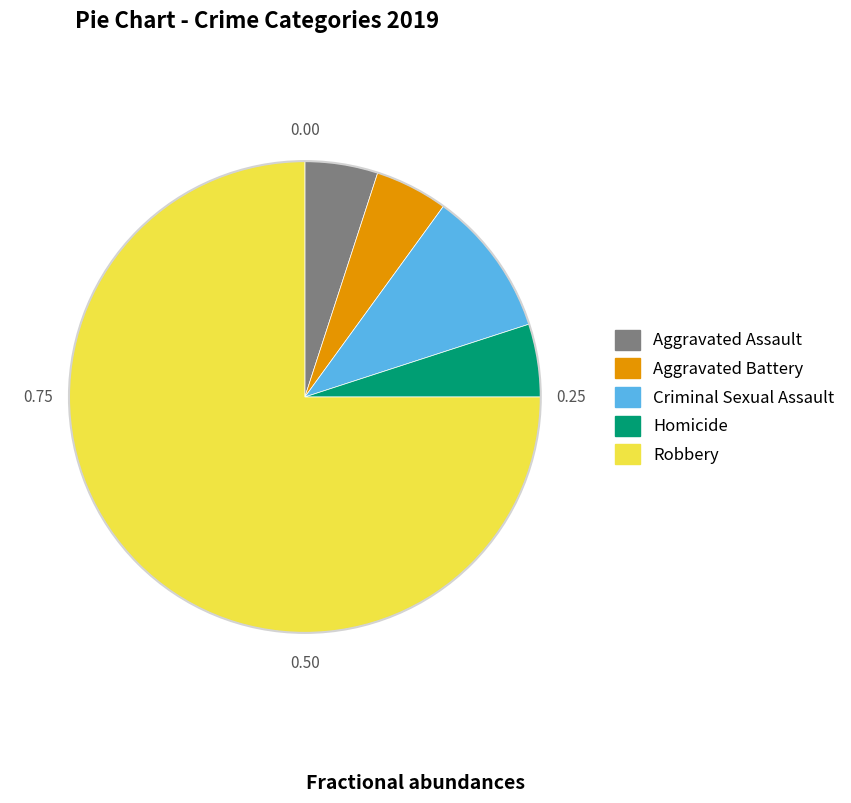

What is the largest slice in the pie chart?

Robbery